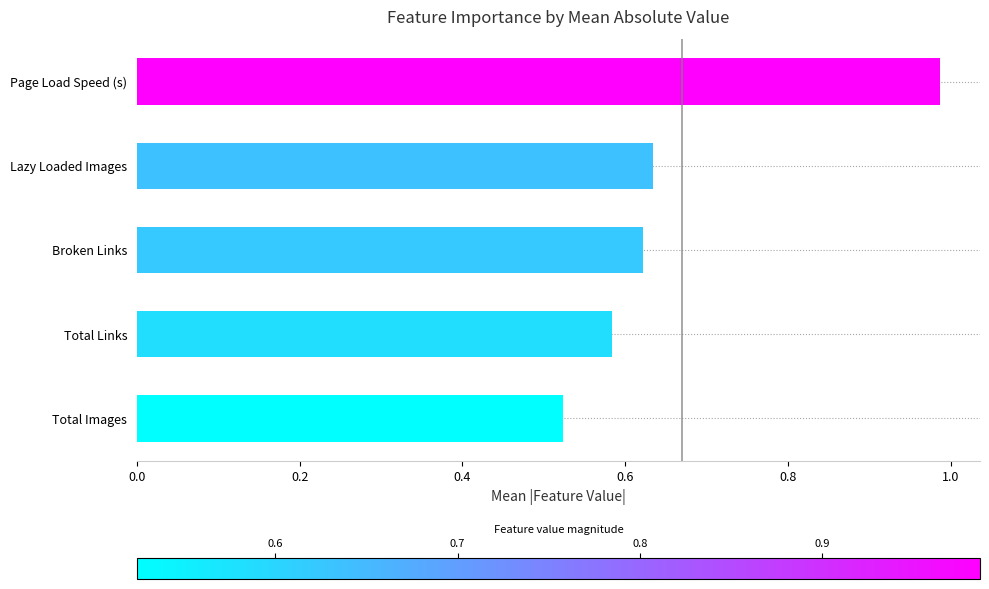

Rank the categories by value from lowest to highest.

Total Images, Total Links, Broken Links, Lazy Loaded Images, Page Load Speed (s)